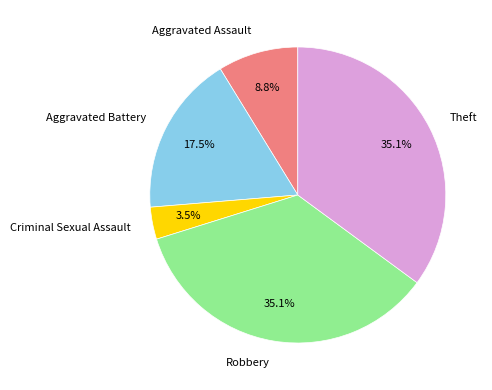

Is Robbery the majority of the pie?

No